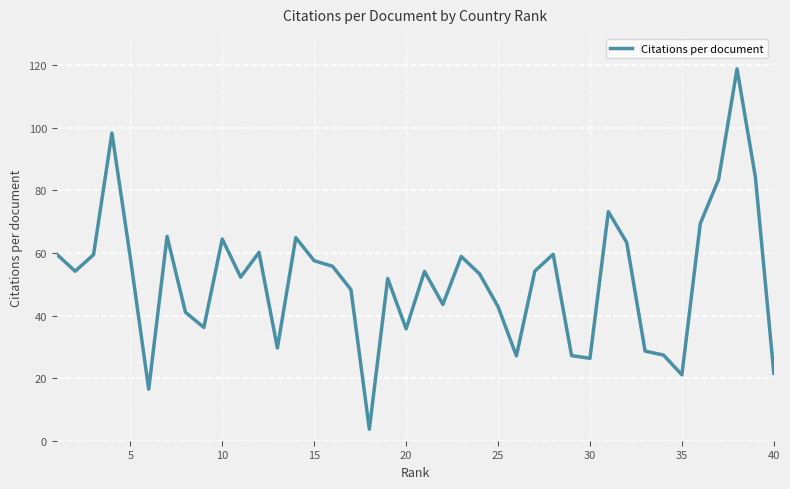

What is the difference between the maximum and minimum values?

115.1